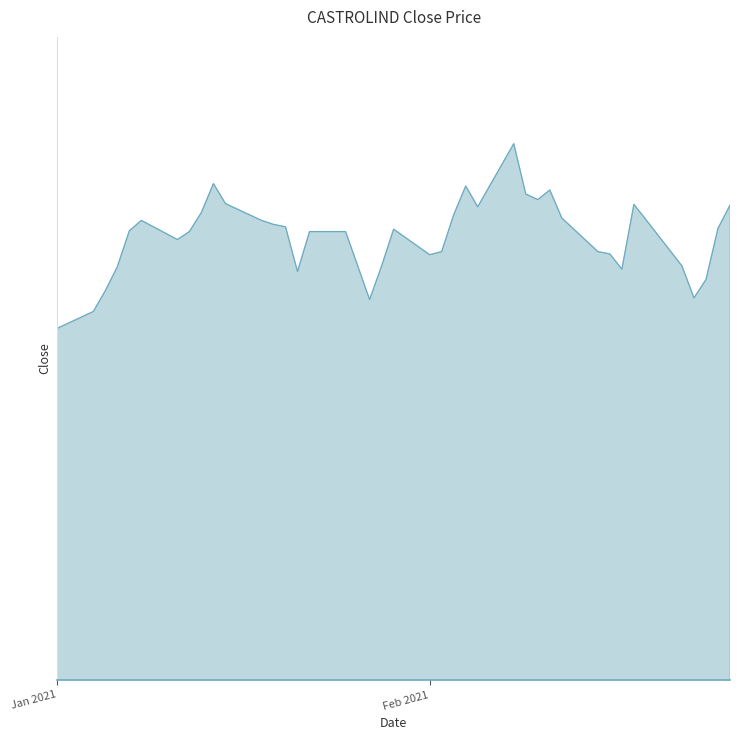

Does the chart display data point markers on the line(s)?

No